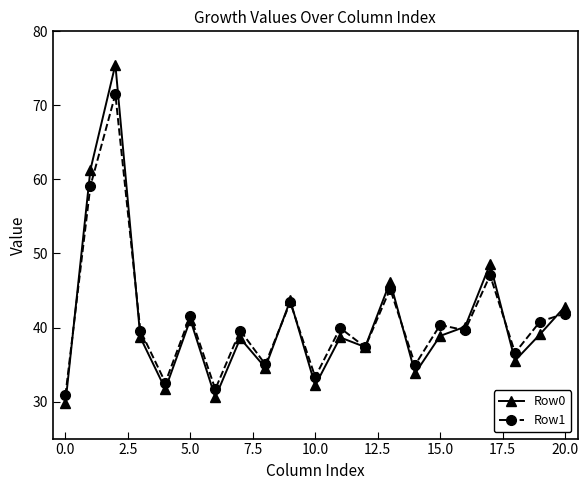

What is the value of the Row1 point at the 13th from the left?

37.3